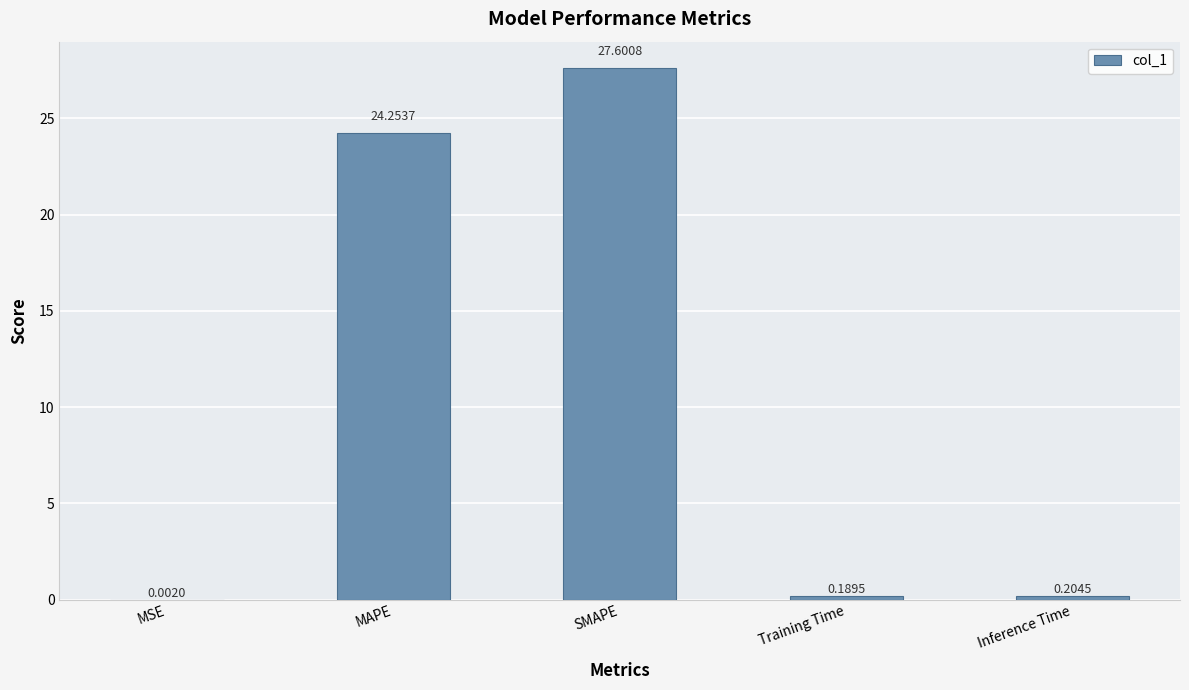

Are the bars horizontal?

No